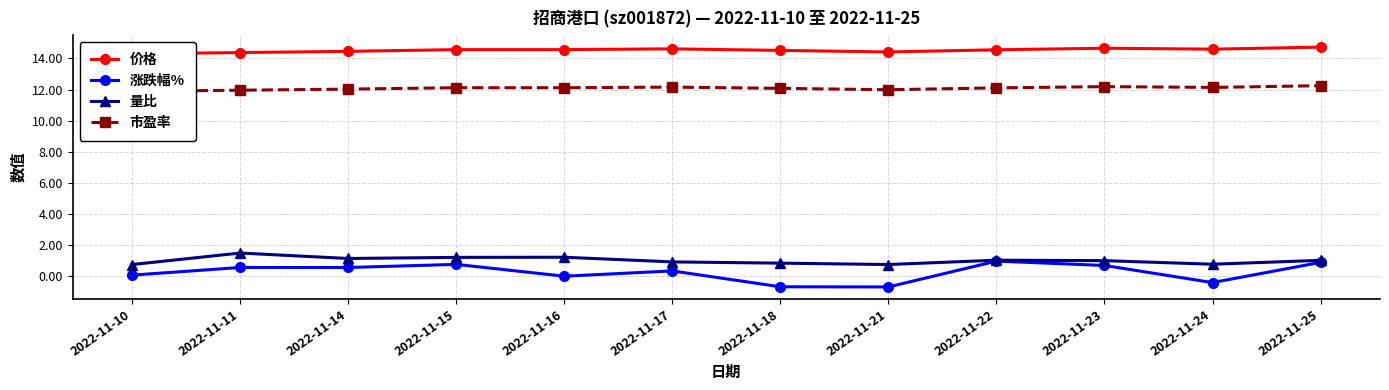

Count the 价格 values in the range 14 to 15.

12